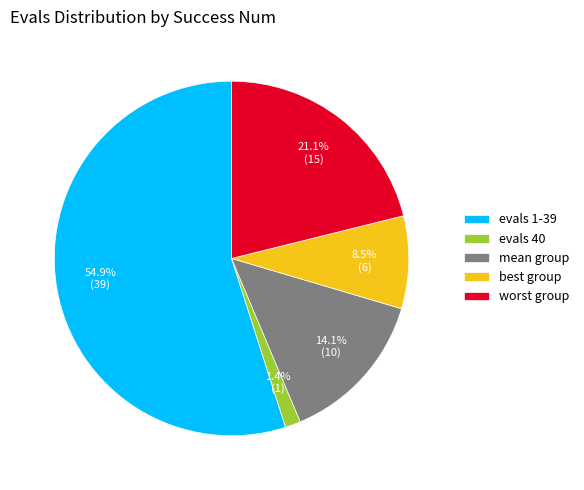

How many segments does this pie chart have?

5